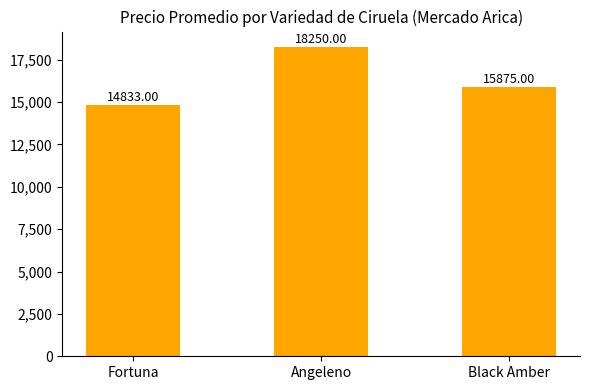

How many values are below 15875?

1